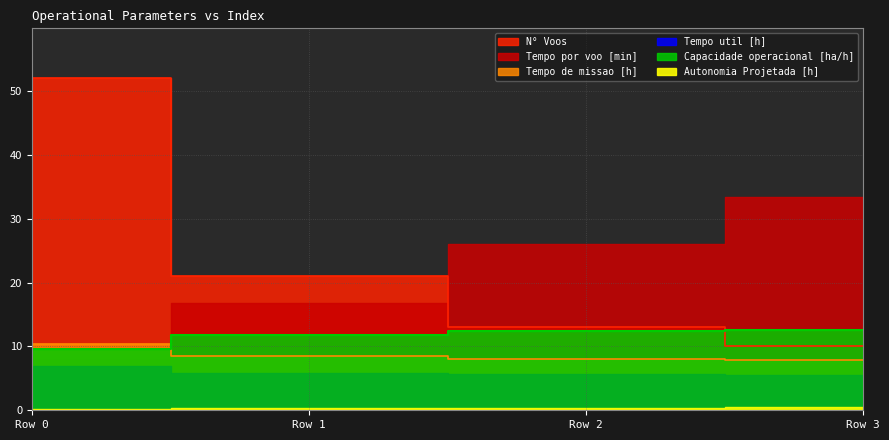

At how many categories does at least one series exceed 43?

1